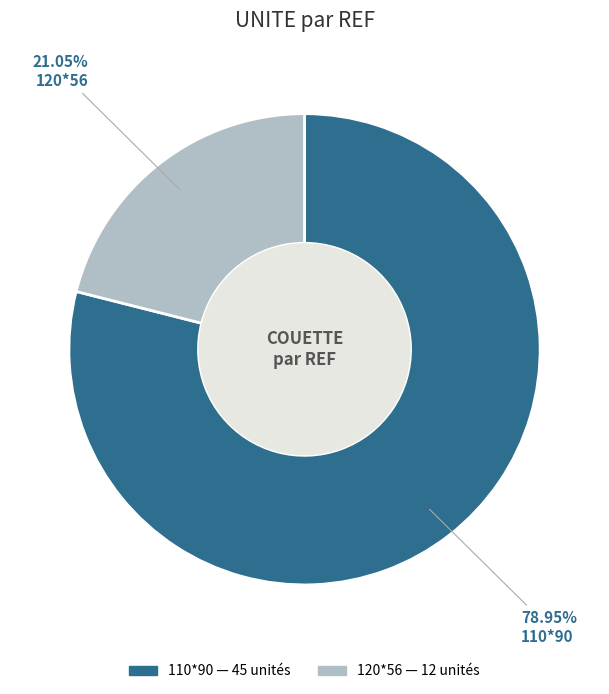

The 120*56 slice represents 29% of the pie. True or false?

False